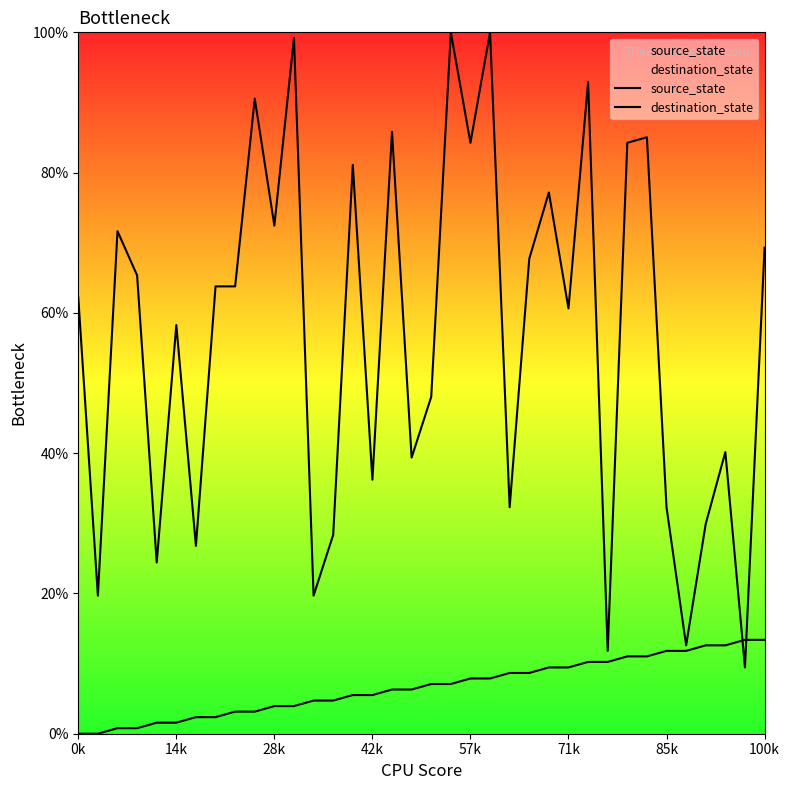

How many lines are shown in the chart?

2